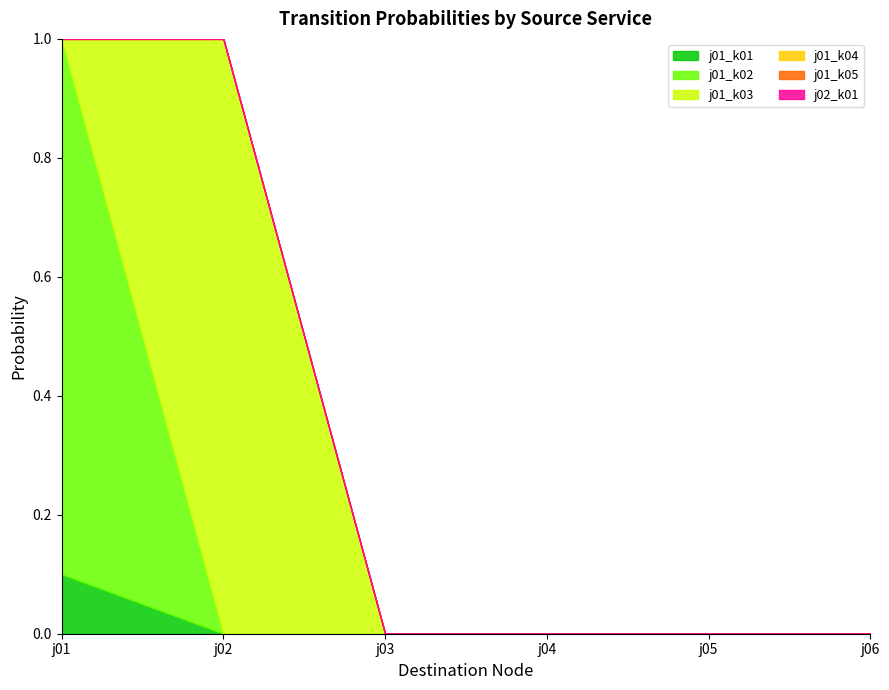

What are all the series names shown in the legend?

j01_k01, j01_k02, j01_k03, j01_k04, j01_k05, j02_k01